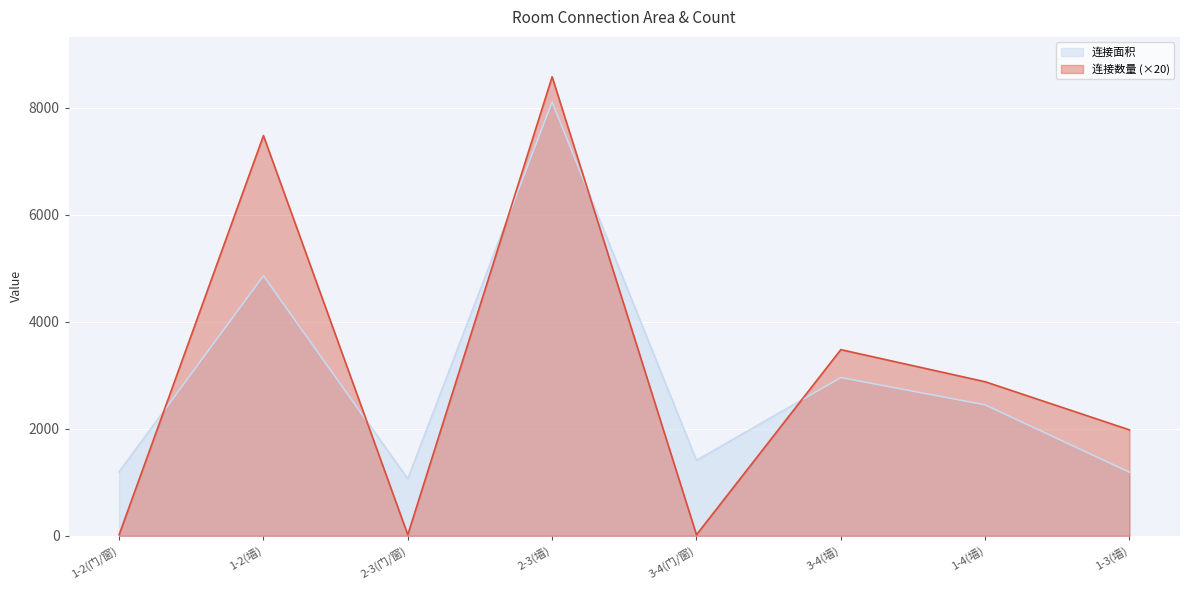

What are all the series names shown in the legend?

连接面积, 连接数量 (×20)